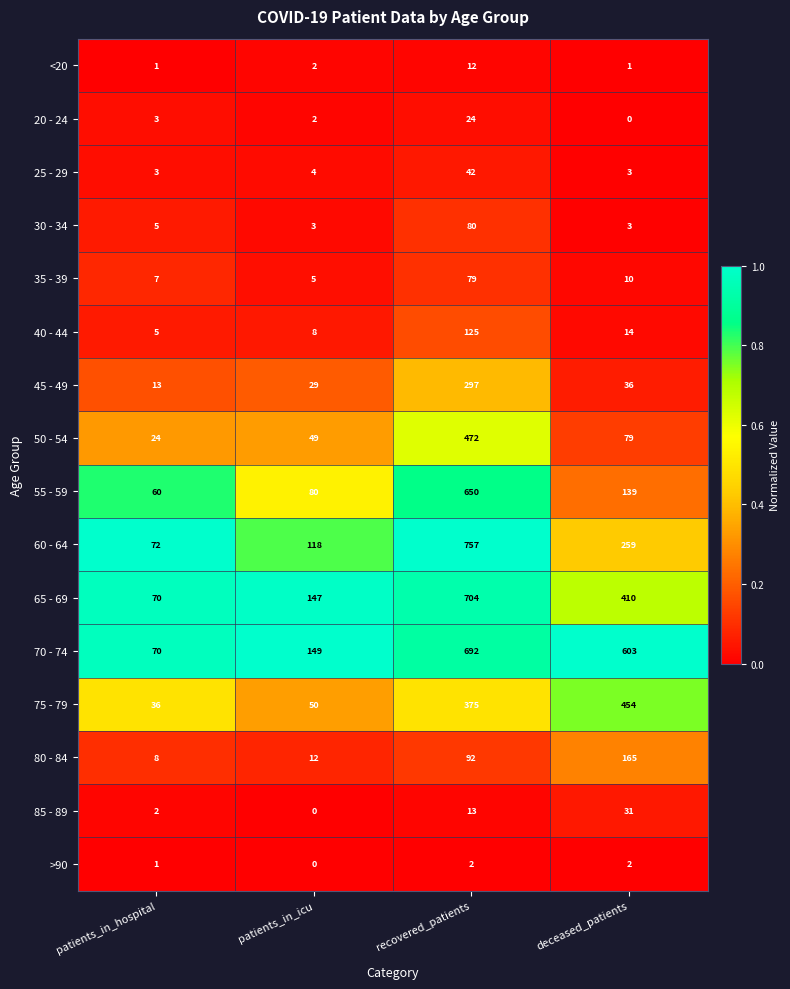

The 45 - 49 series shows 297 at recovered_patients. True or false?

True